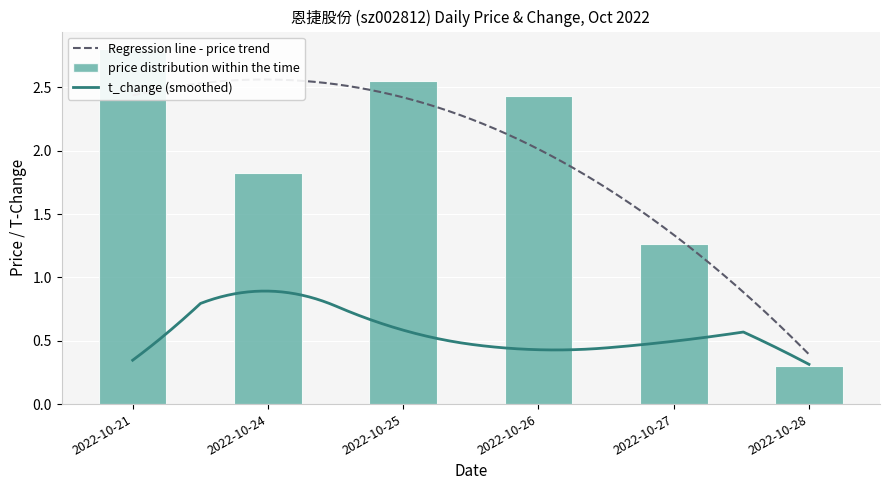

Between 2022-10-28 and 2022-10-24, which is larger?

2022-10-24